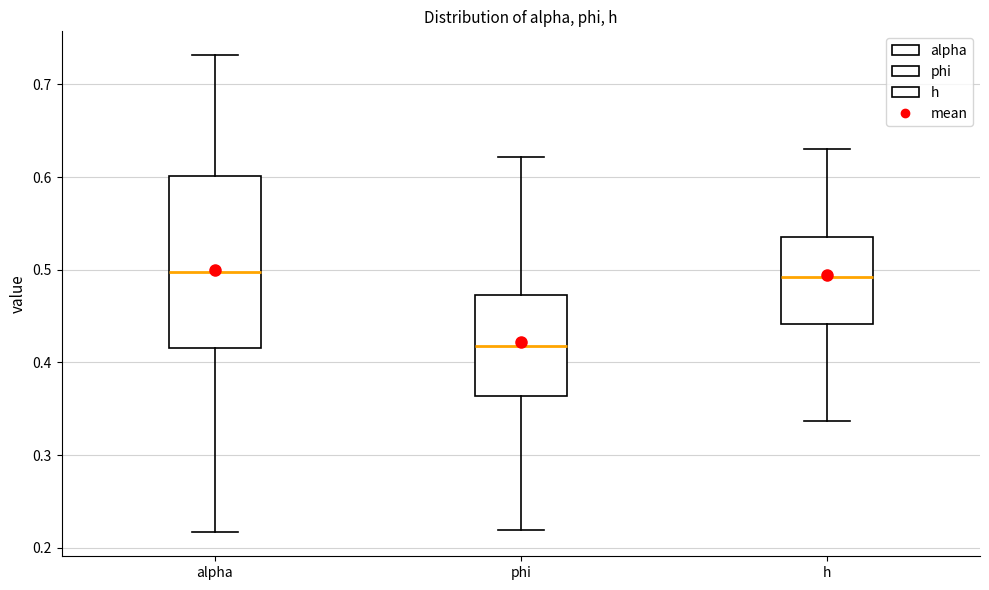

Which box is the tallest, from its lower edge to its upper edge?

alpha